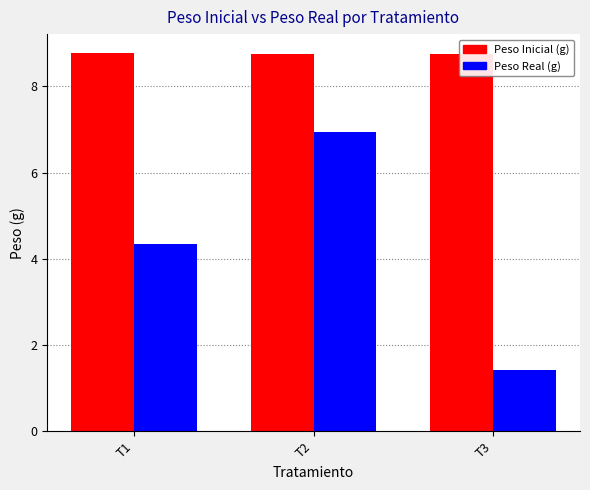

At T1, list the series in order from smallest to largest.

Peso Real (g), Peso Inicial (g)